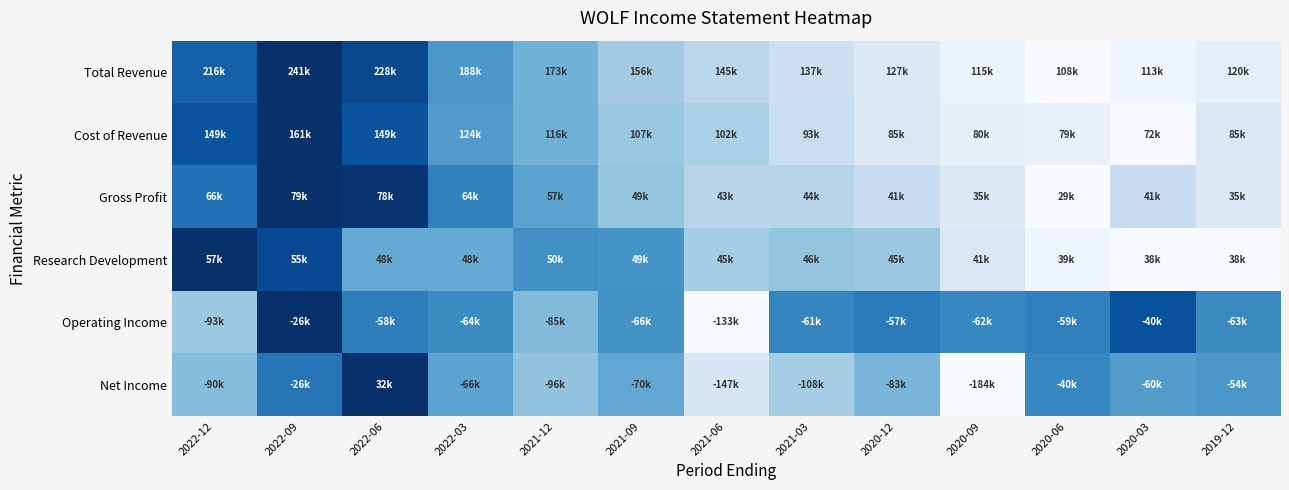

What is the spread (max minus min) of values at 2021-03?

0.5